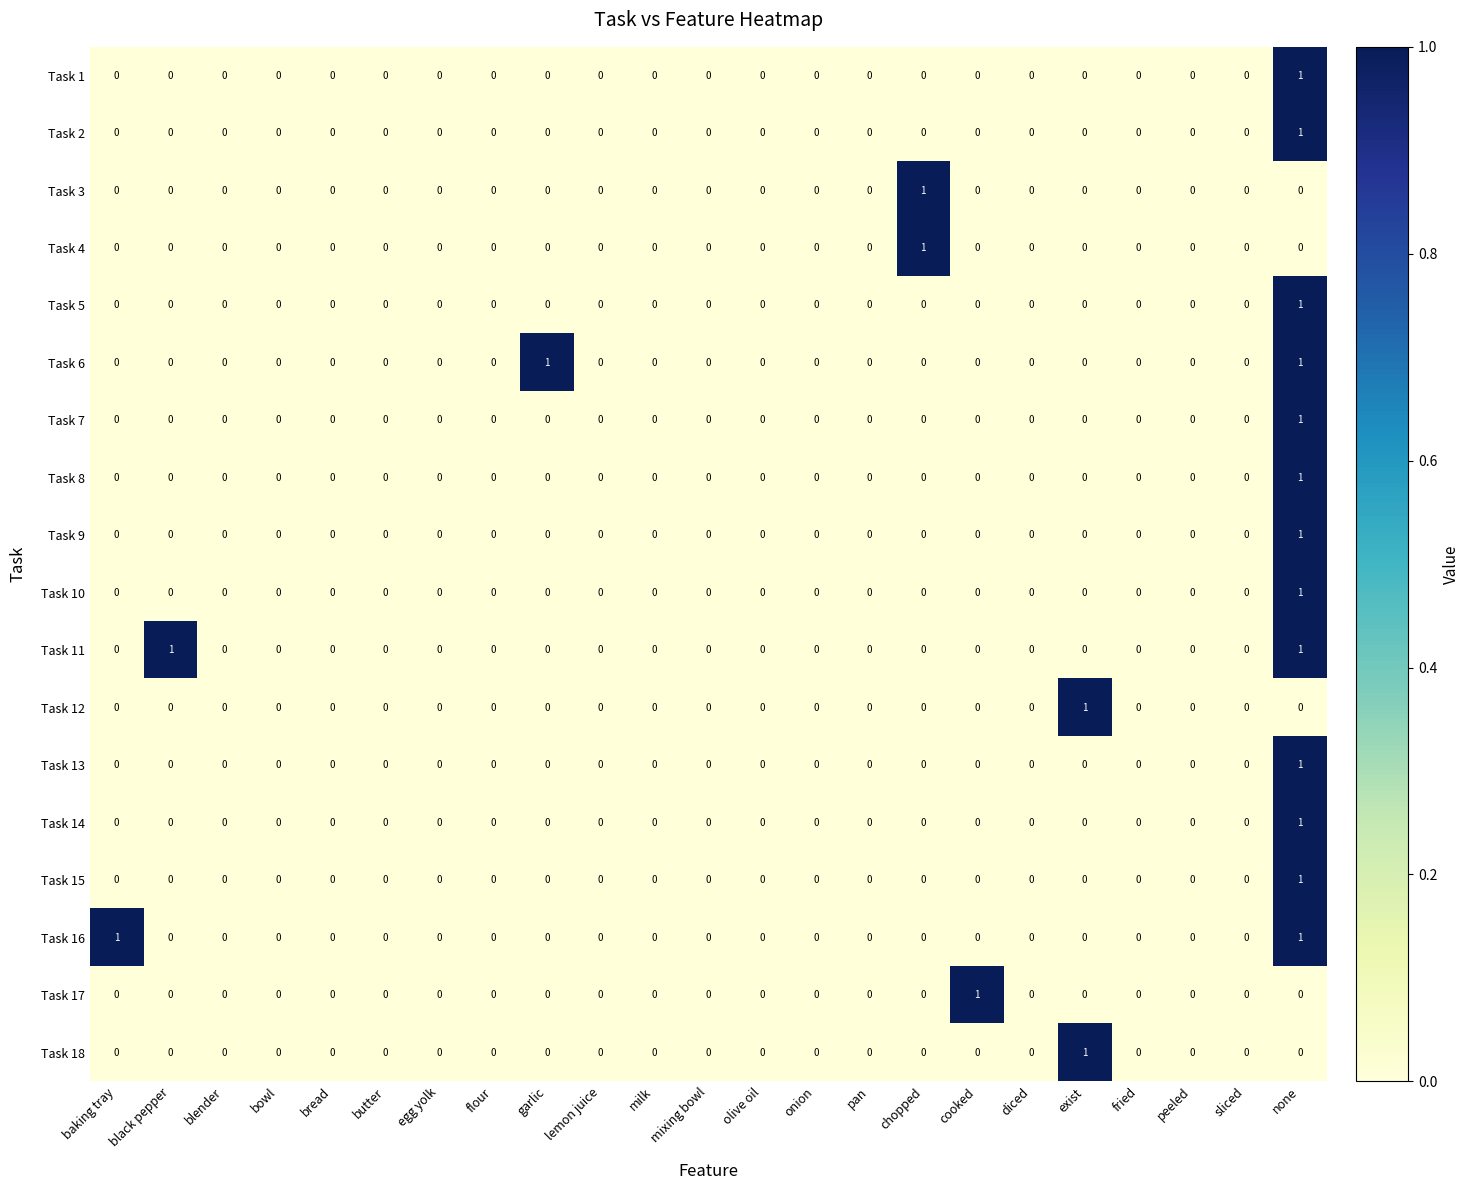

At which category is the sum across all series the highest?

none